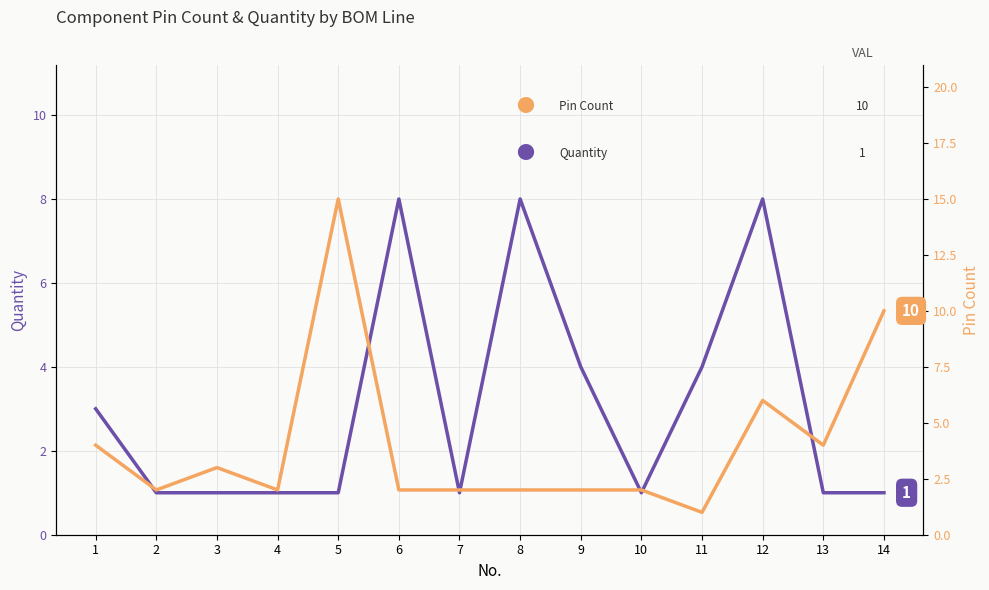

Which series has the largest total across all categories?

Pin Count